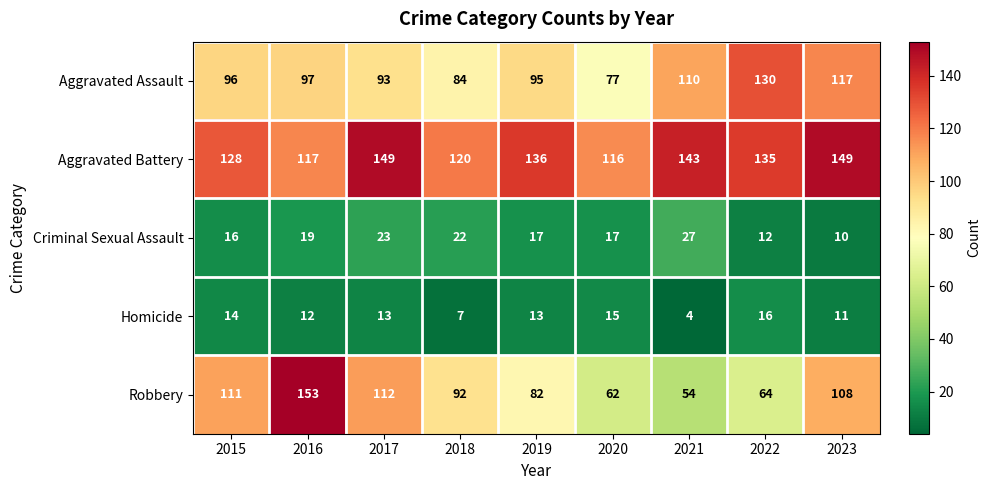

Rank the series at 2017 from lowest to highest value.

Homicide, Criminal Sexual Assault, Aggravated Assault, Robbery, Aggravated Battery